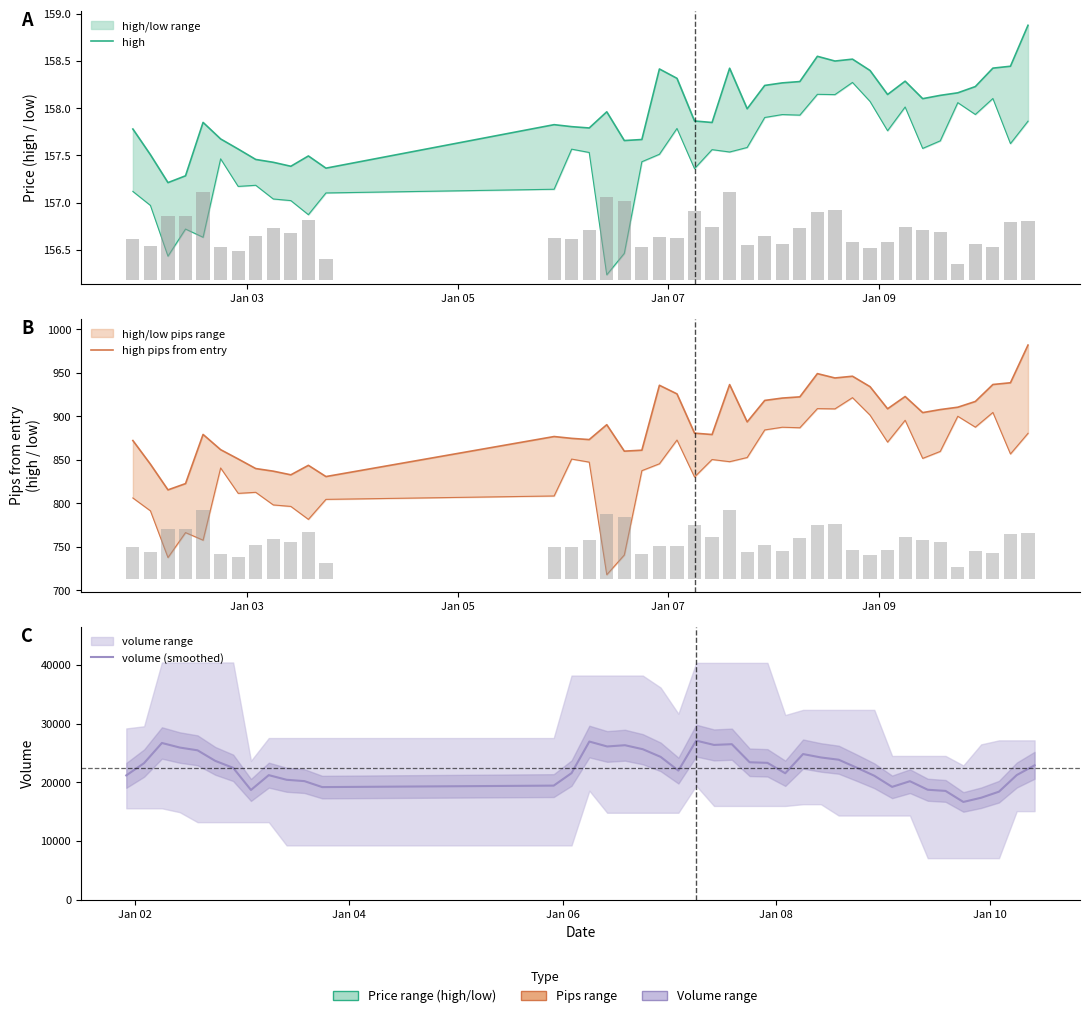

True or false: high has a value of 269.2 at 10.

False